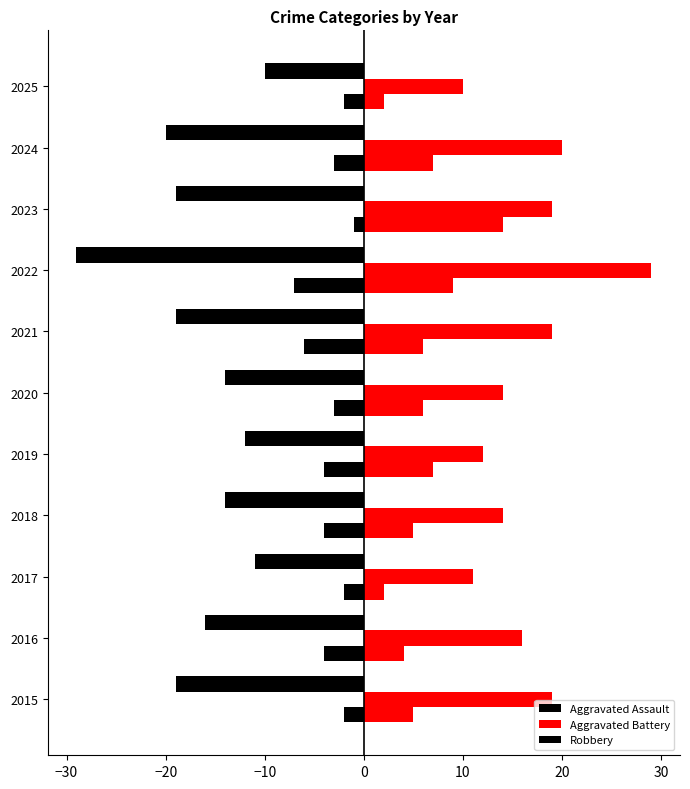

Is it true that Aggravated Battery equals 20 at 2023?

False